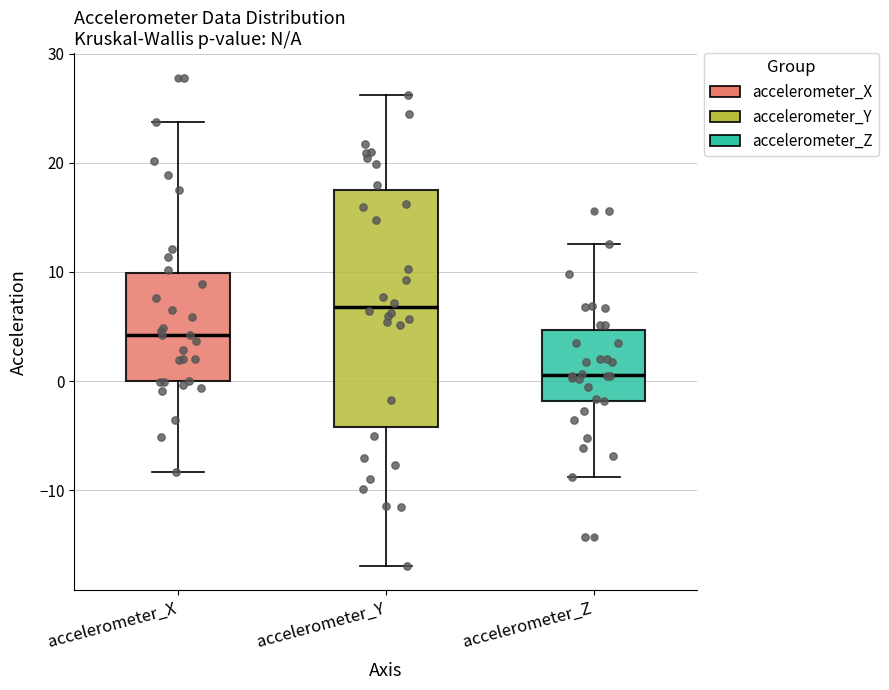

Where does the median line of the box for accelerometer_X sit on the y-axis? The values are not printed on the chart, so give them approximately, as read against the axis.

4